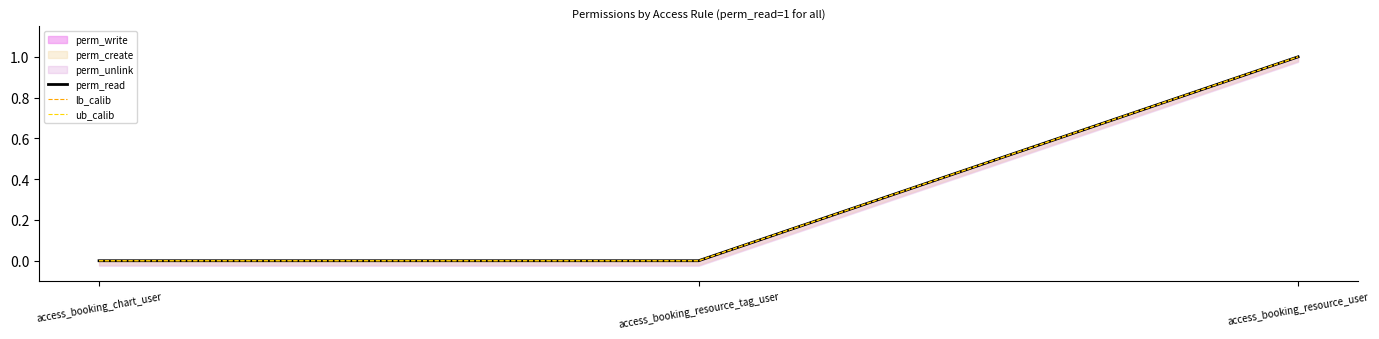

Is the value of perm_read at access_booking_resource_tag_user greater than the value of lb_calib at access_booking_resource_tag_user?

No